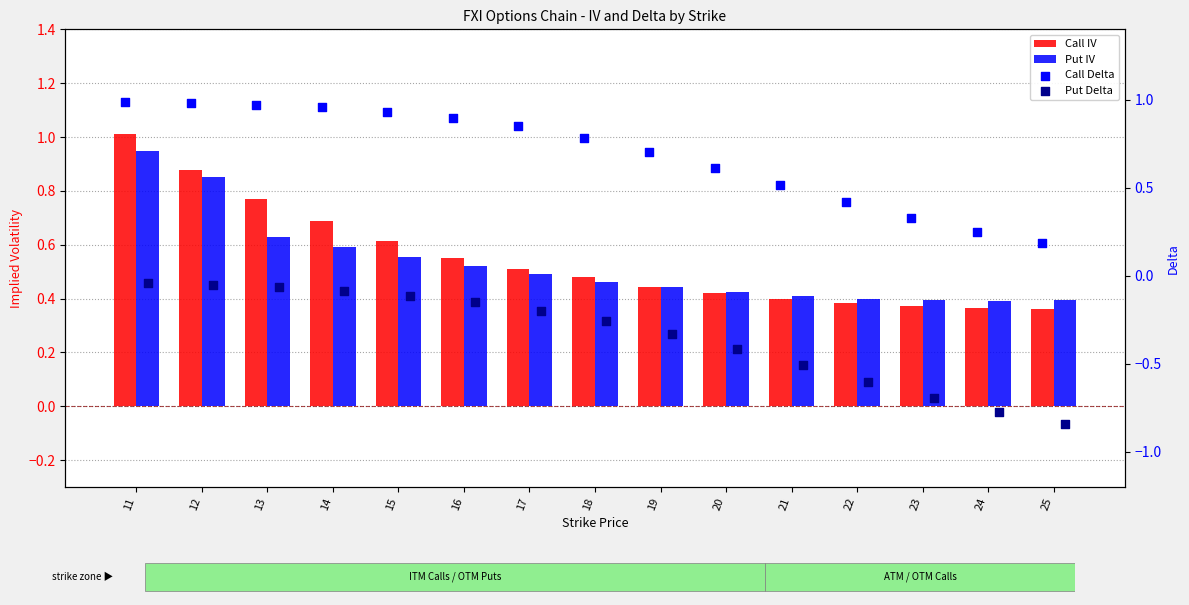

At how many categories does at least one series exceed 0?

15